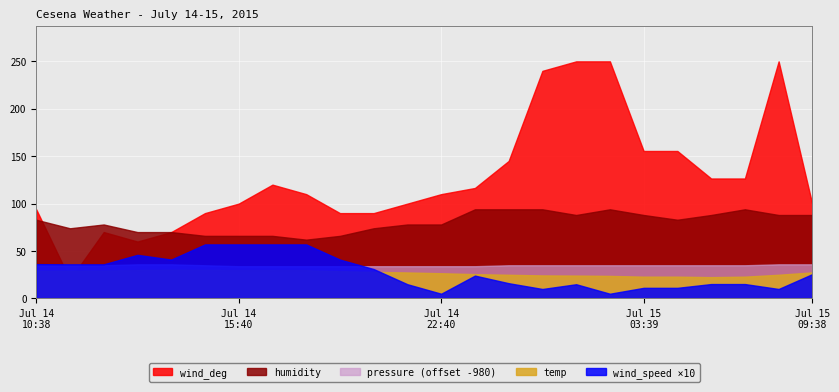

What is the total value across all series at 01:39?

1374.3